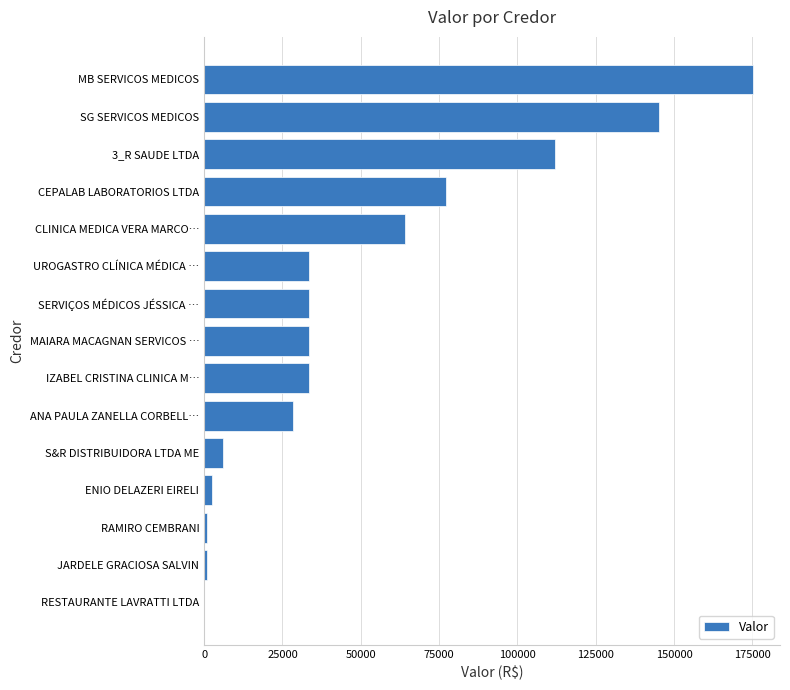

True or false: the data shows 213369.5 at SG SERVICOS MEDICOS.

False